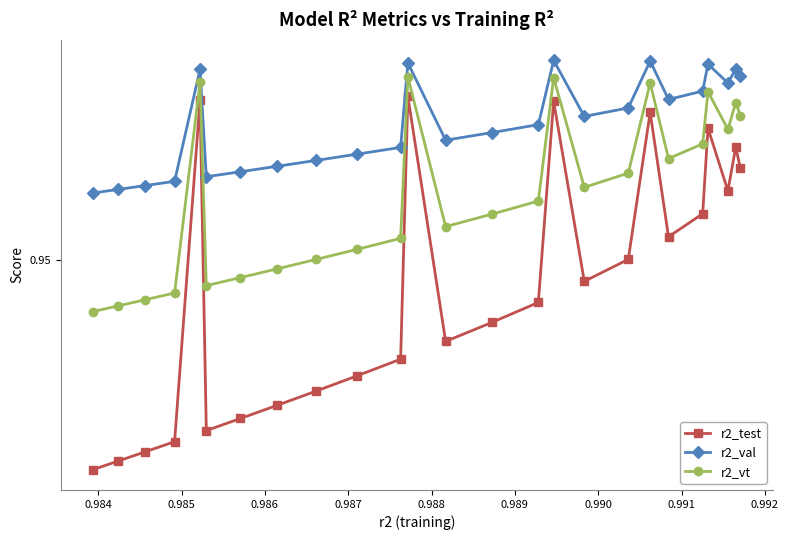

What are all the series names shown in the legend?

r2_test, r2_val, r2_vt